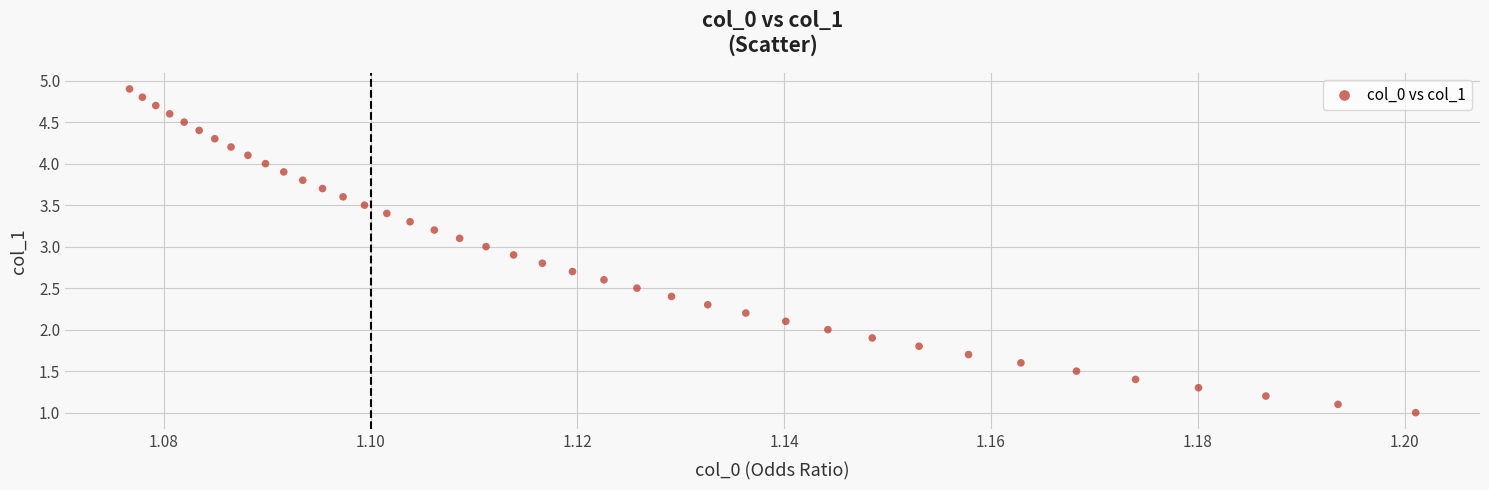

What is the range of Y values (max minus min)?

3.9